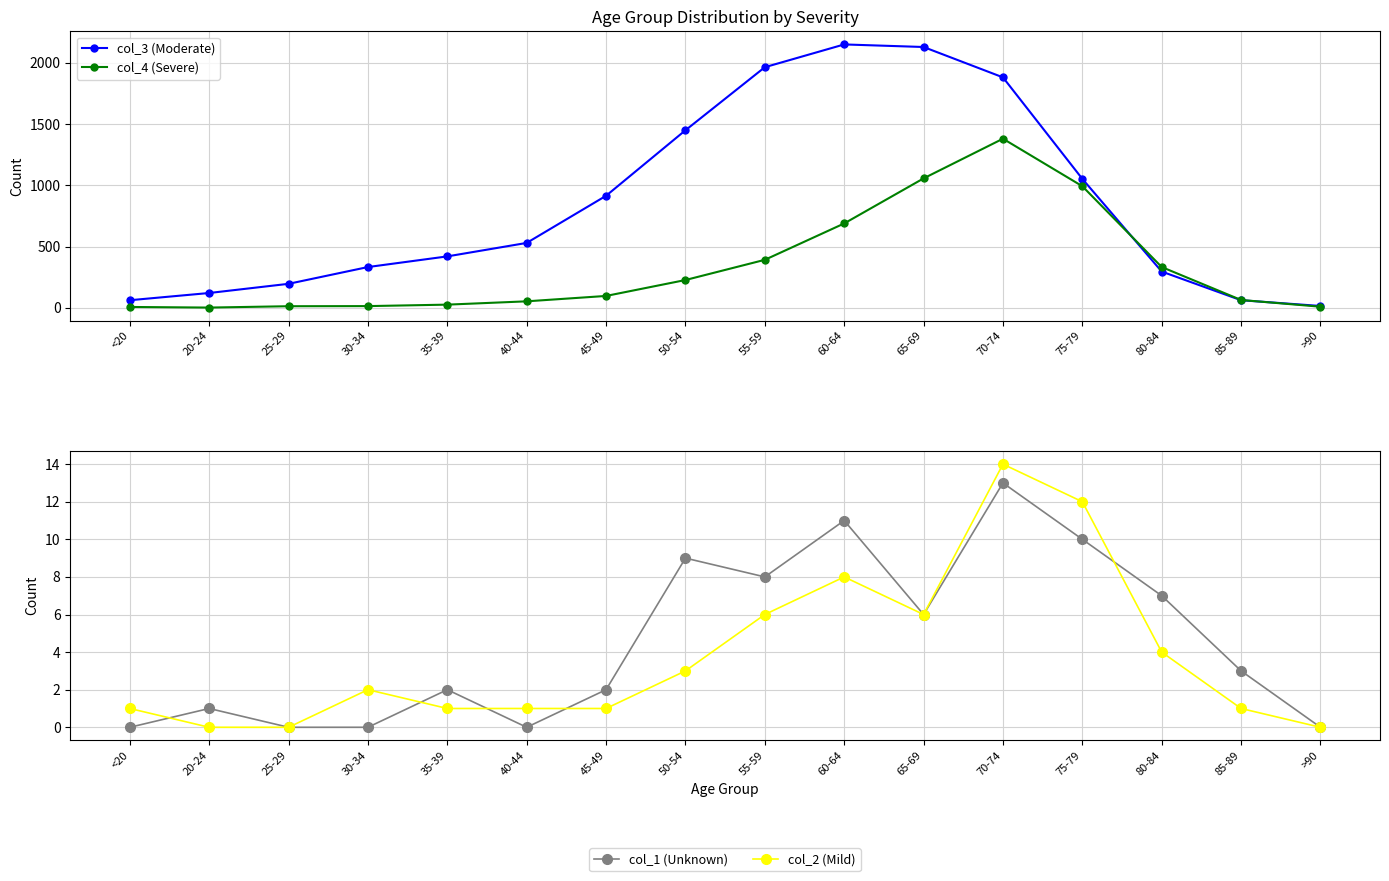

Between 40-44 and 85-89, which series saw the biggest shift?

col_3 (Moderate)